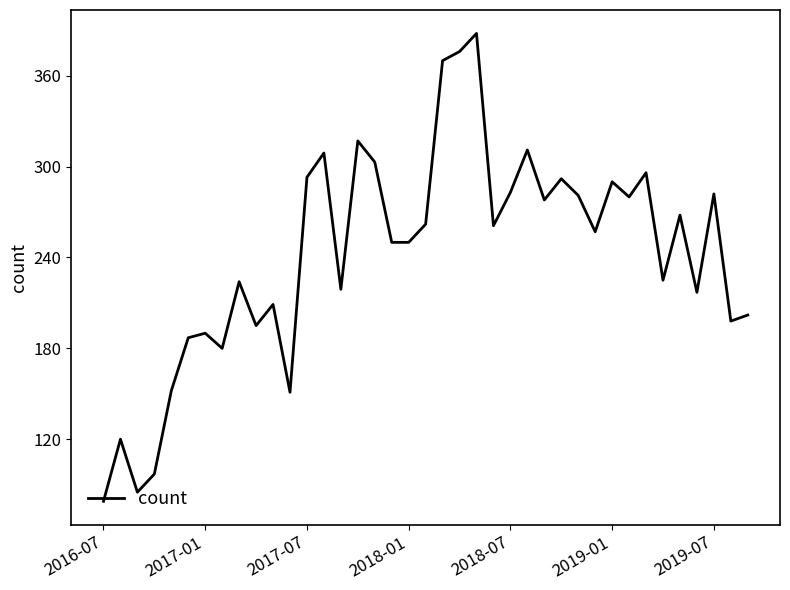

What is the difference between the maximum and minimum values?

309